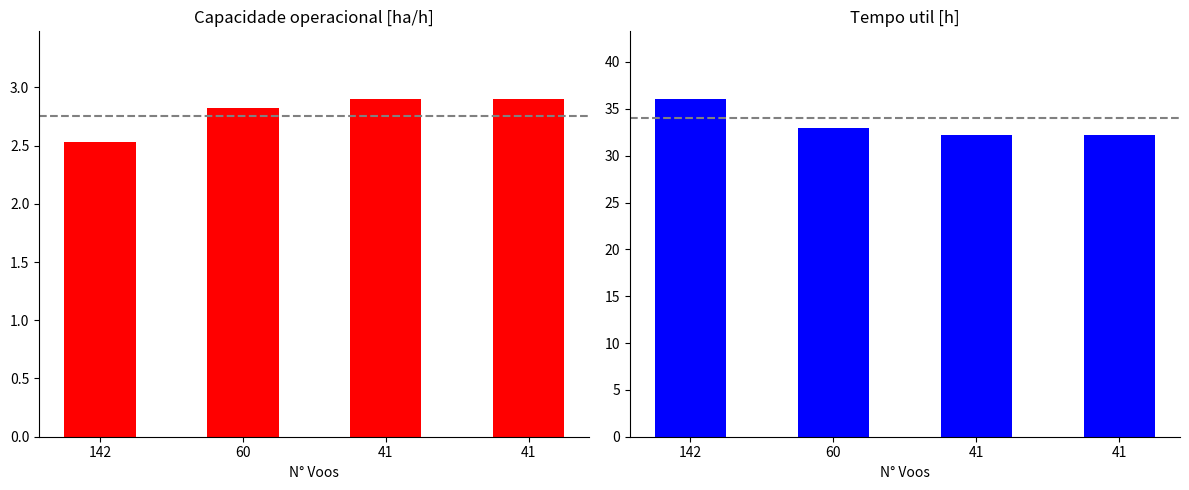

Which has a higher value, 41 or 142?

41